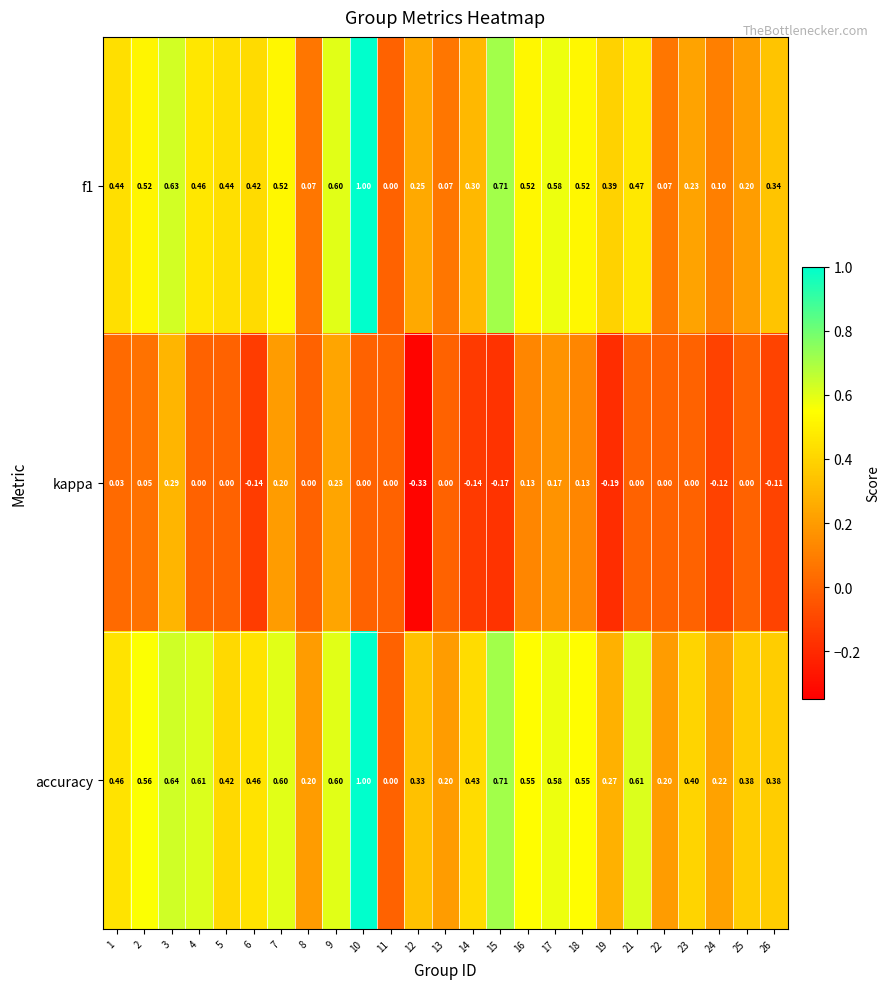

Which series has the largest total across all categories?

accuracy